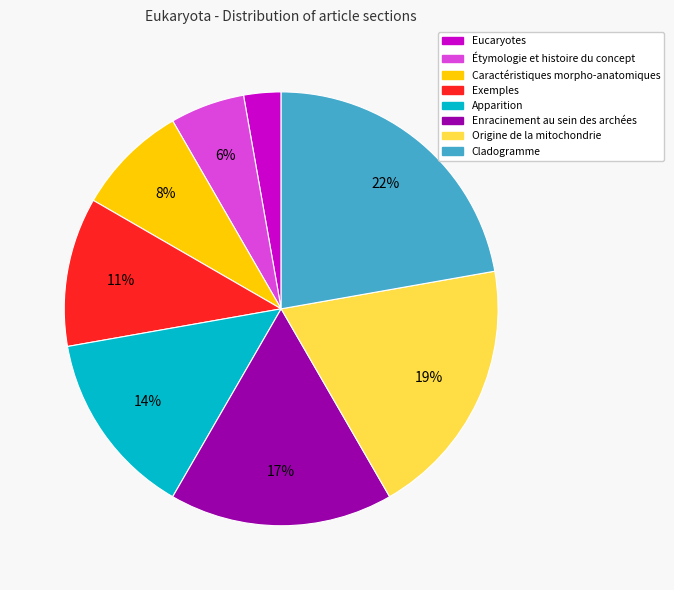

To the nearest percent, what is the difference between the largest and smallest slice percentages?

19%